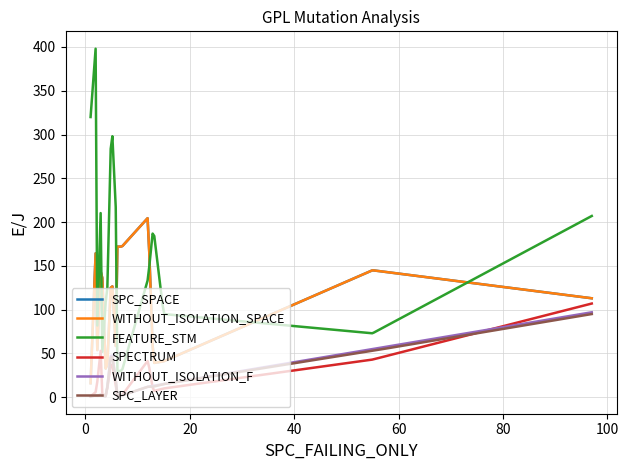

Reading left to right, what are all the values shown in this chart?

SPC_SPACE: 235	32	212	113	93	21	16	170	60	111	35	211	40	14	154	163	176	15	9	145	39	172	172	205	39	41	145	113
WITHOUT_ISOLATION_SPACE: 235	32	212	113	93	21	16	170	60	111	35	211	40	14	154	163	176	15	9	145	39	172	172	205	39	41	145	113
FEATURE_STM: 45	62	17	207	178	31	320	401	30	105	86	62	25	25	225	30	30	118	73	320	194	30	30	135	194	95	73	207
SPECTRUM: 4	1	4	107	4	3	1	6	2	3	1	17	7	2	57	23	3	2	2	43	7	2	2	42	7	10	43	107
WITHOUT_ISOLATION_F: 2	1	1	97	1	2	1	2	2	2	1	3	6	1	3	4	2	1	1	55	13	2	2	12	13	15	55	97
SPC_LAYER: 2	1	1	95	1	2	1	2	2	2	1	2	6	1	3	4	2	1	1	53	12	2	2	12	12	15	53	95